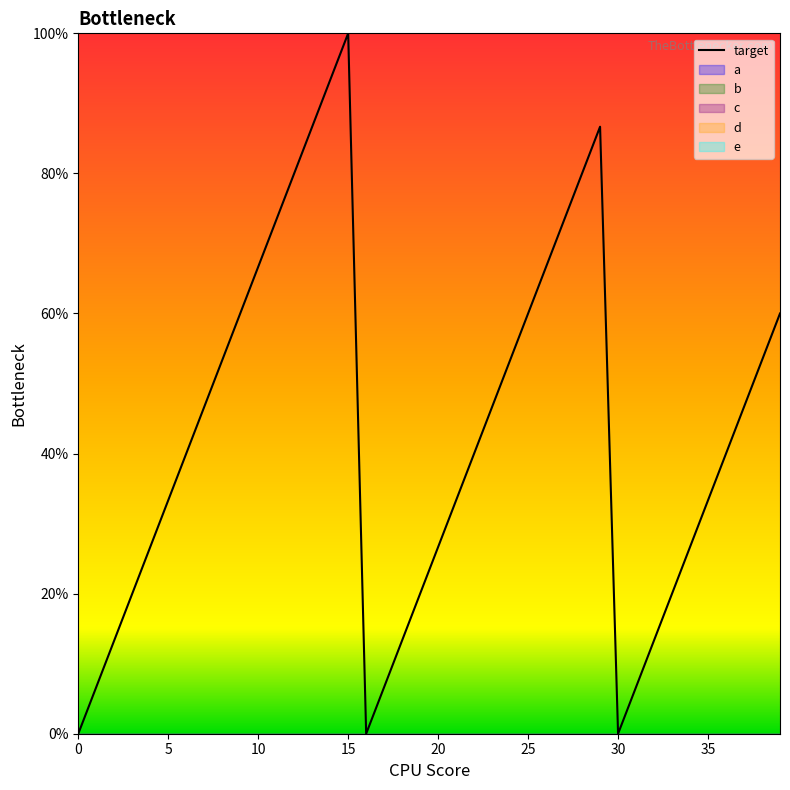

What is the label of the 31st point from the right?

9